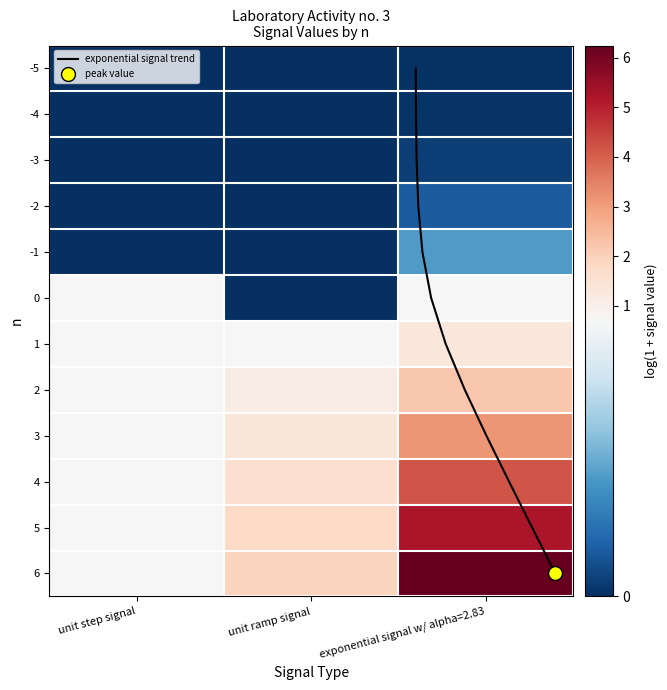

Which label corresponds to the smallest value in the chart?

unit step signal